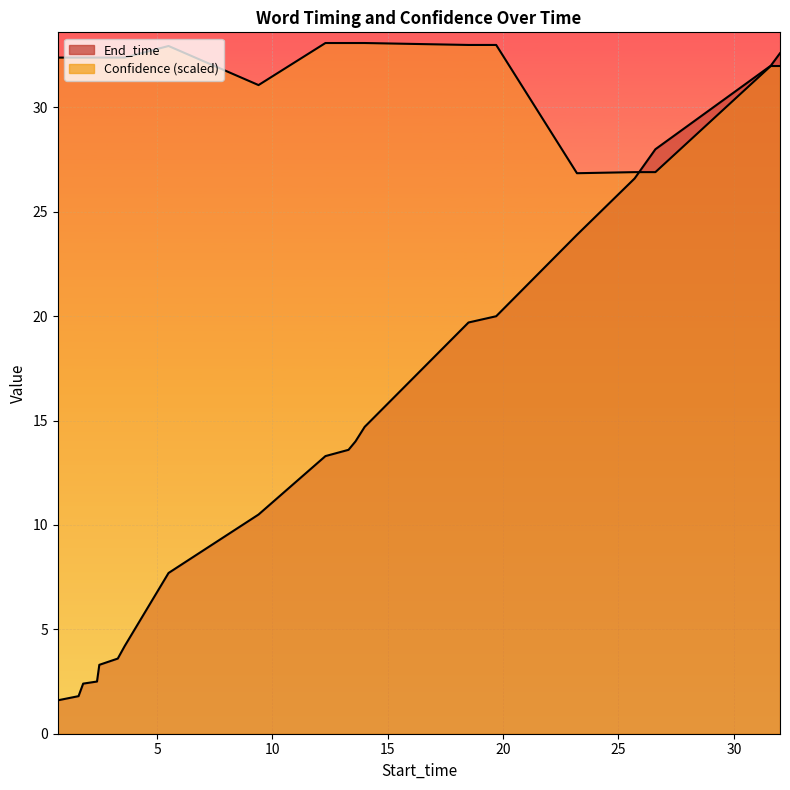

What position from the right is 32.0?

1